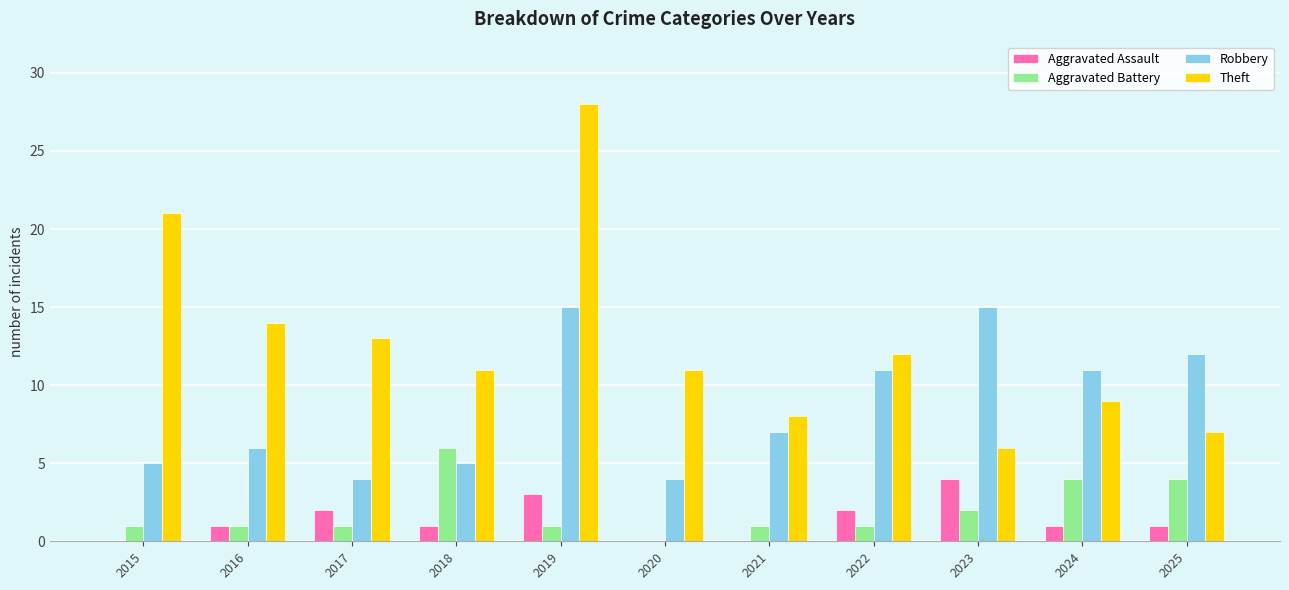

Between 2018 and 2021, which series saw the biggest shift?

Aggravated Battery